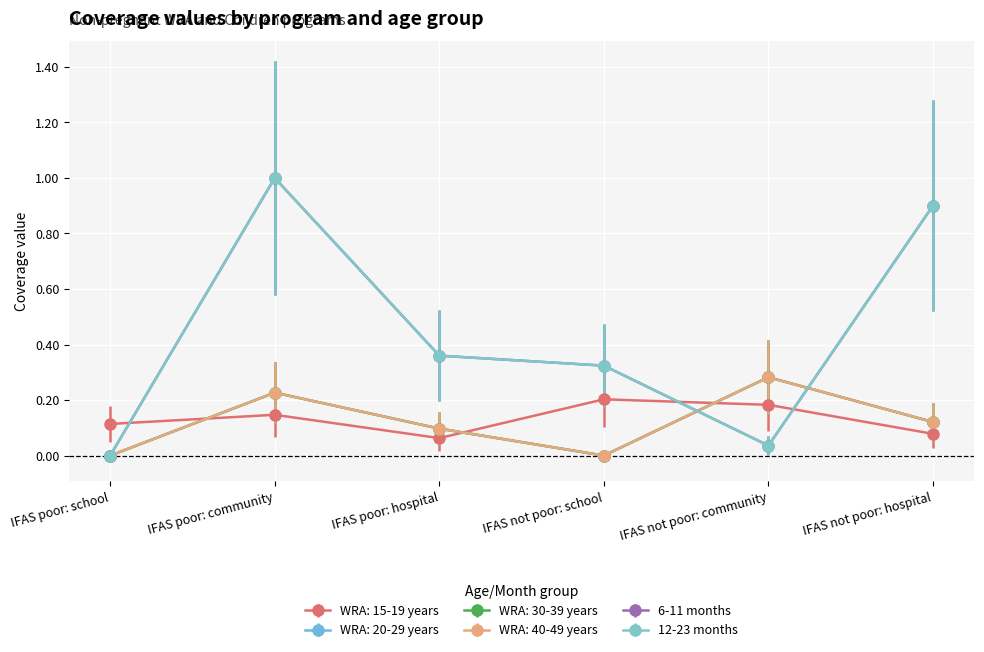

Reading left to right, extract all data points from this chart.

WRA: 15-19 years: IFAS poor: school=0.1	IFAS poor: community=0.1	IFAS poor: hospital=0.1	IFAS not poor: school=0.2	IFAS not poor: community=0.2	IFAS not poor: hospital=0.1
WRA: 20-29 years: IFAS poor: school=0.0	IFAS poor: community=0.2	IFAS poor: hospital=0.1	IFAS not poor: school=0.0	IFAS not poor: community=0.3	IFAS not poor: hospital=0.1
WRA: 30-39 years: IFAS poor: school=0.0	IFAS poor: community=0.2	IFAS poor: hospital=0.1	IFAS not poor: school=0.0	IFAS not poor: community=0.3	IFAS not poor: hospital=0.1
WRA: 40-49 years: IFAS poor: school=0.0	IFAS poor: community=0.2	IFAS poor: hospital=0.1	IFAS not poor: school=0.0	IFAS not poor: community=0.3	IFAS not poor: hospital=0.1
6-11 months: IFAS poor: school=0.0	IFAS poor: community=1.0	IFAS poor: hospital=0.4	IFAS not poor: school=0.3	IFAS not poor: community=0.0	IFAS not poor: hospital=0.9
12-23 months: IFAS poor: school=0.0	IFAS poor: community=1.0	IFAS poor: hospital=0.4	IFAS not poor: school=0.3	IFAS not poor: community=0.0	IFAS not poor: hospital=0.9